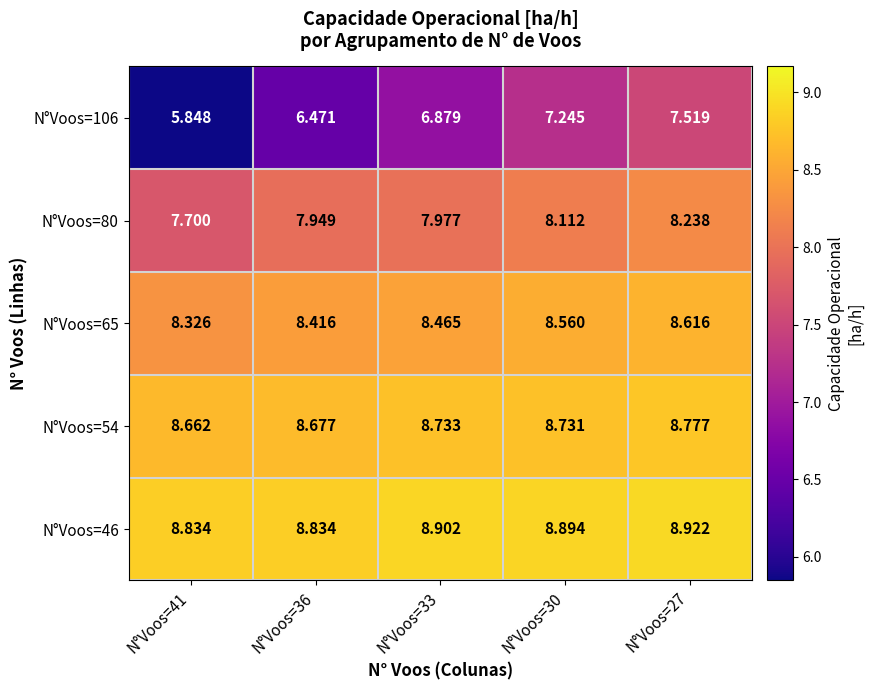

Is the value of N°Voos=80 at N°Voos=30 greater than the value of N°Voos=54 at N°Voos=41?

No